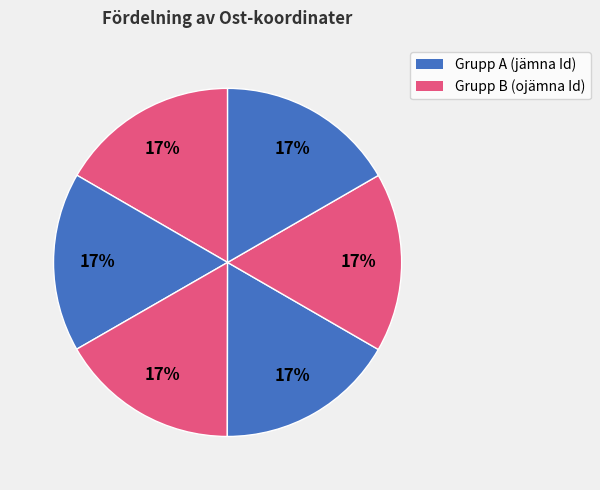

Count the number of slices in the pie.

6